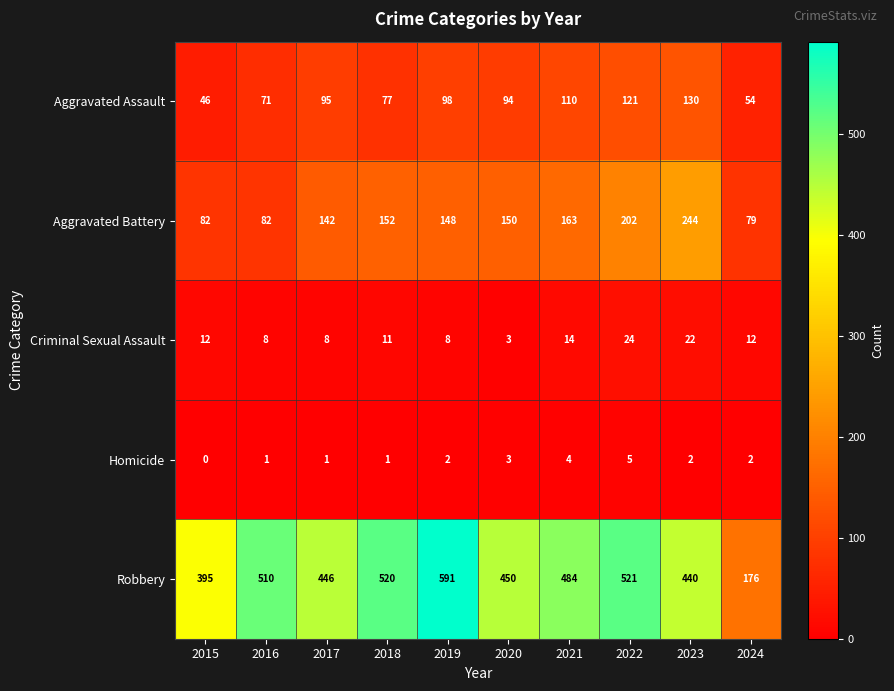

How many Homicide values are between 1 and 3?

7